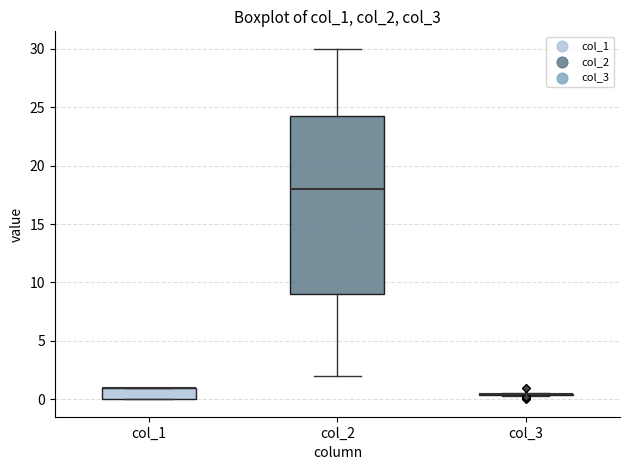

Reading left to right, transcribe this box plot: for each box, give where its median line is, the range the box spans, and where its two whiskers end, as read against the y-axis. The values are not printed on the chart, so give them approximately, as read against the axis.

col_1: median 1.0 (drawn on the box's upper edge), box 0.0 to 1.0, whiskers 0.0 to 1.0
col_2: median 18.0, box 9.0 to 24.5, whiskers 2.0 to 30.0
col_3: box collapsed to a line at 0.5, whiskers 0.5 to 0.5